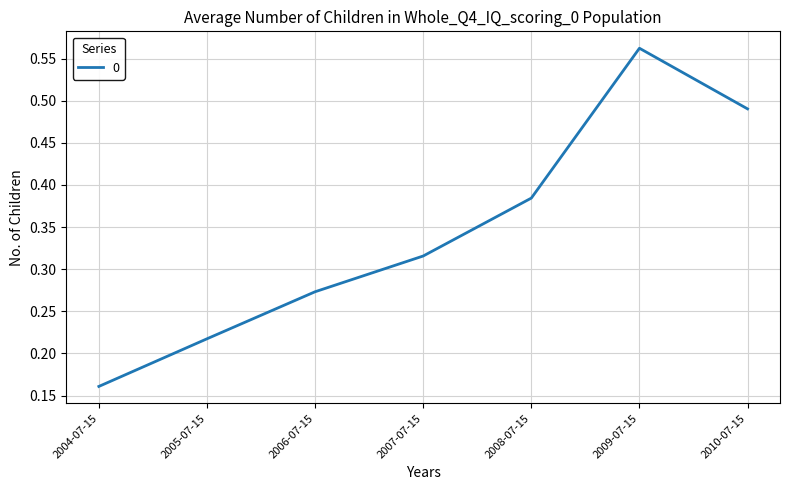

At which category does the chart reach its minimum across all series?

2004-07-15